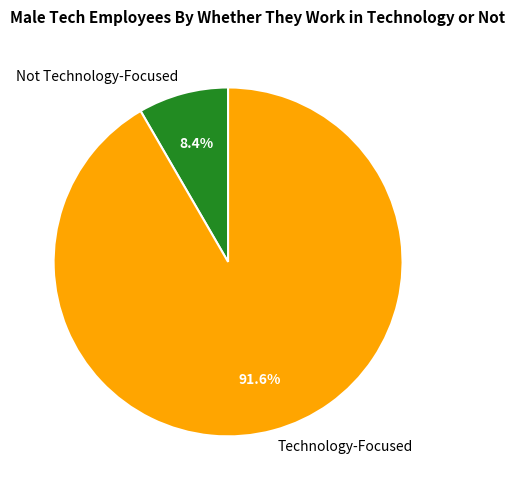

Combined, do Technology-Focused and Not Technology-Focused account for over 50%?

Yes